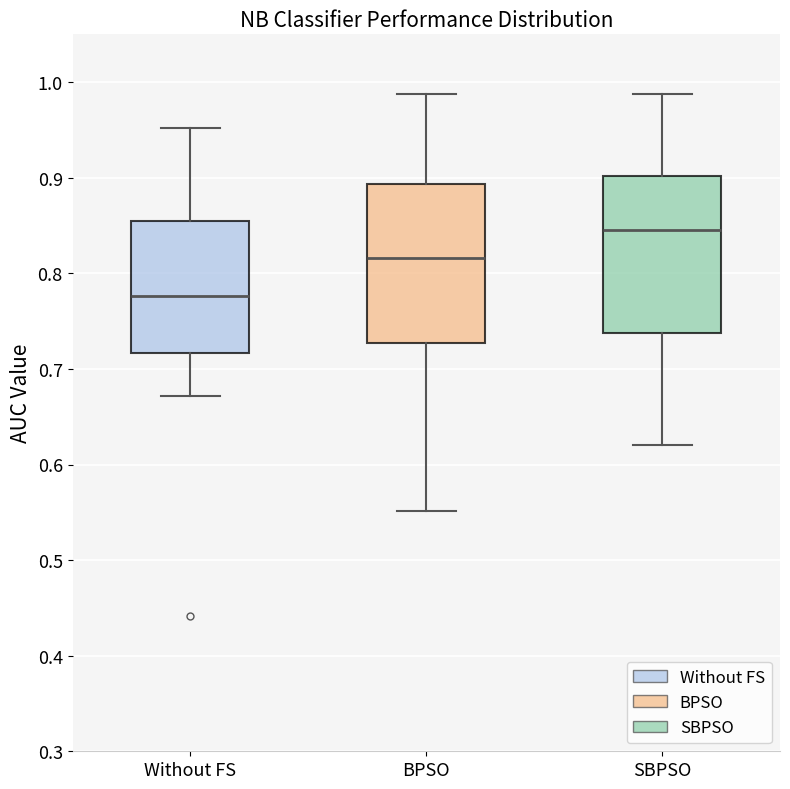

Reading left to right, read every box against the y-axis: the position of its median line, the range the box covers, and the ends of its whiskers. The values are not printed on the chart, so give them approximately, as read against the axis.

Without FS: median 0.78, box 0.72 to 0.85, whiskers 0.67 to 0.95
BPSO: median 0.82, box 0.73 to 0.89, whiskers 0.55 to 0.99
SBPSO: median 0.85, box 0.74 to 0.90, whiskers 0.62 to 0.99